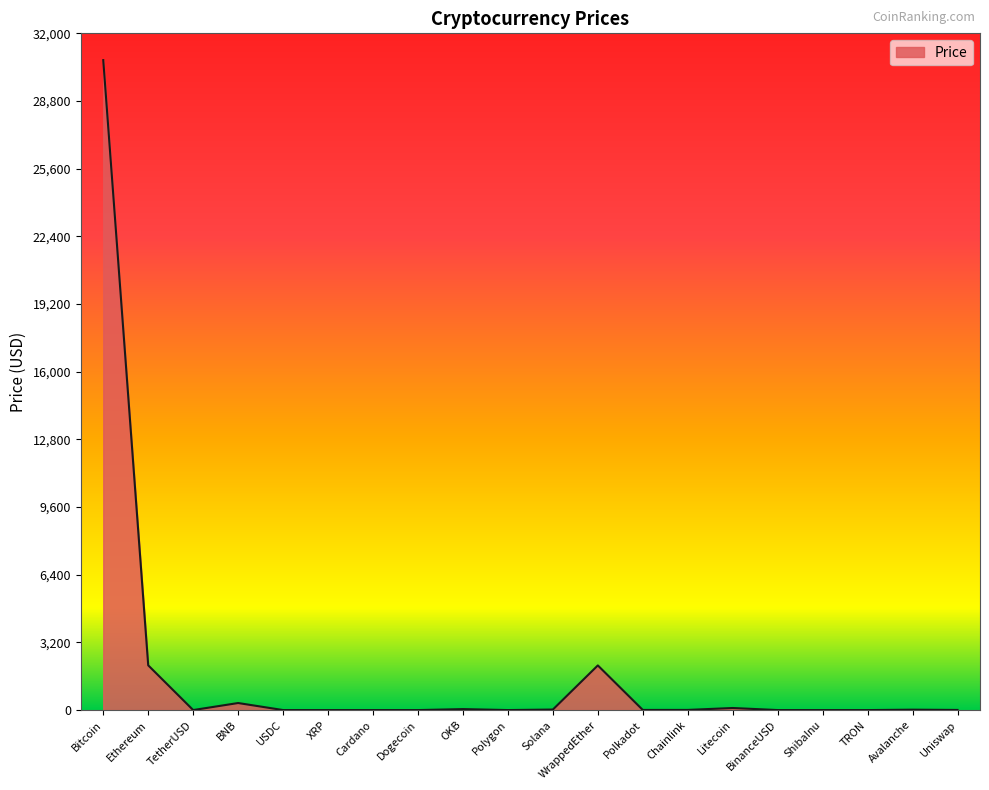

What is the greatest value displayed?

30732.6